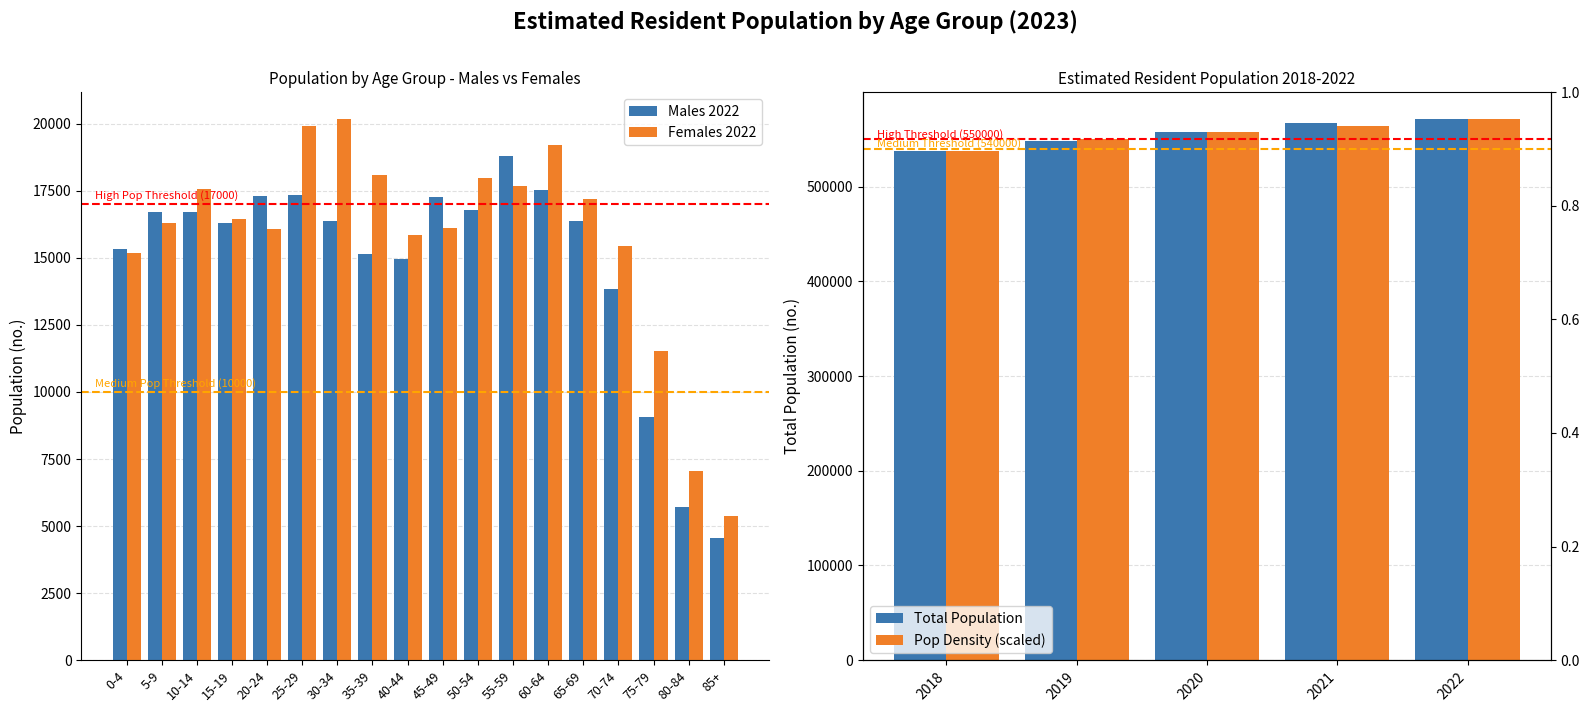

What is the sum of all Males (no.) values?

266108